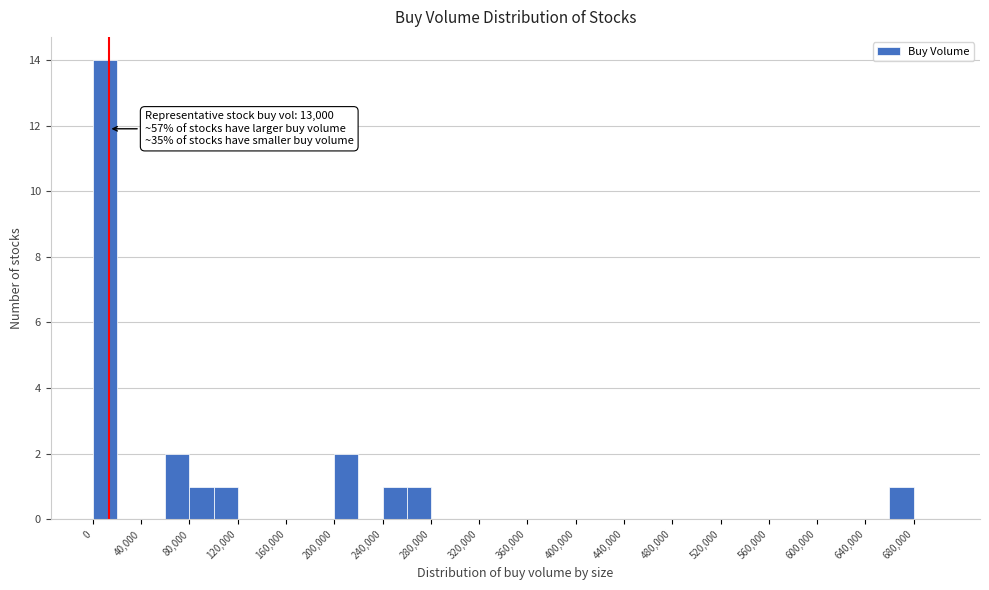

Which range on the x-axis has the tallest bar?

0 to 20000